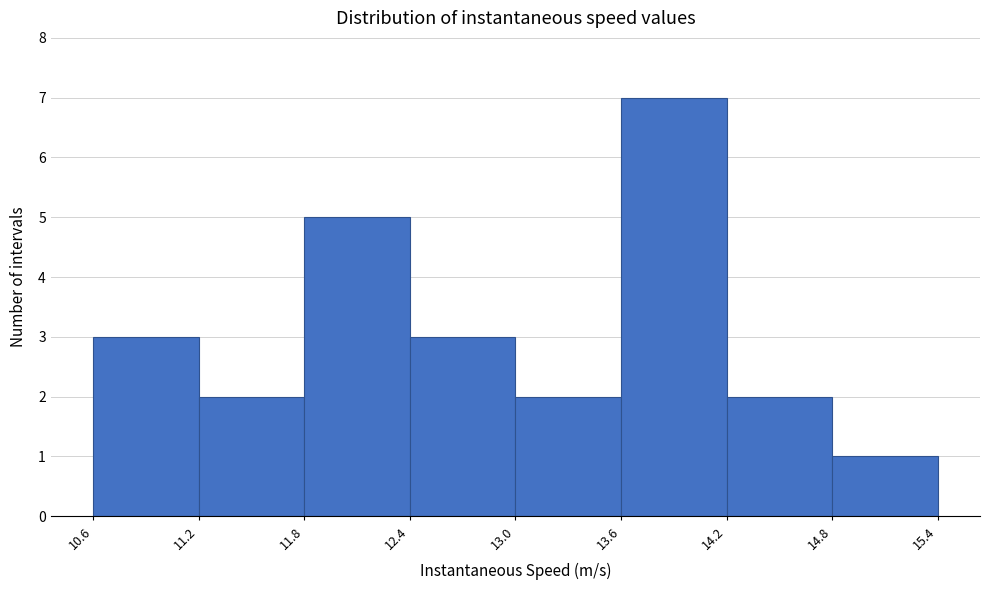

Reading left to right, list every bar in this chart as the range it spans on the x-axis followed by its height. The values are not printed on the chart, so give them approximately, as read against the axis.

10.6 to 11.2: 3
11.2 to 11.8: 2
11.8 to 12.4: 5
12.4 to 13.0: 3
13.0 to 13.6: 2
13.6 to 14.2: 7
14.2 to 14.8: 2
14.8 to 15.4: 1